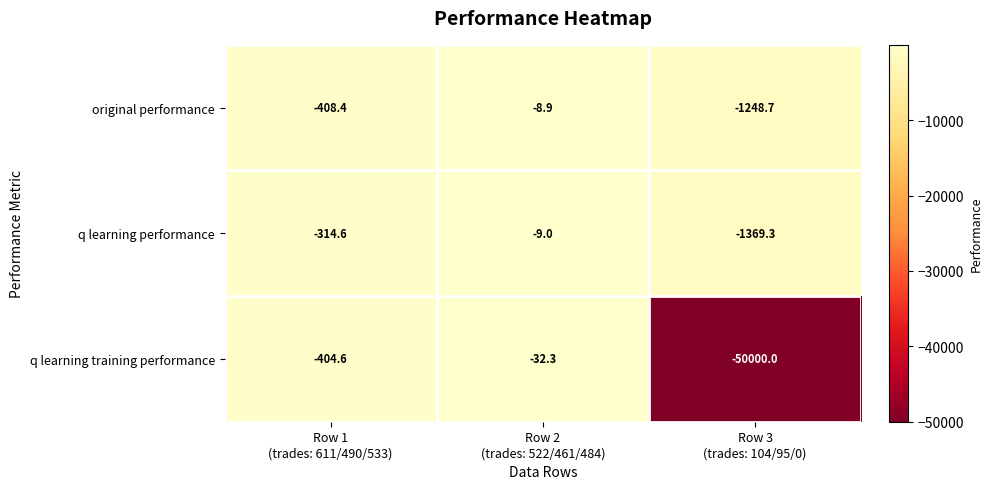

Rank the series by their maximum value, from highest to lowest.

original performance, q learning performance, q learning training performance